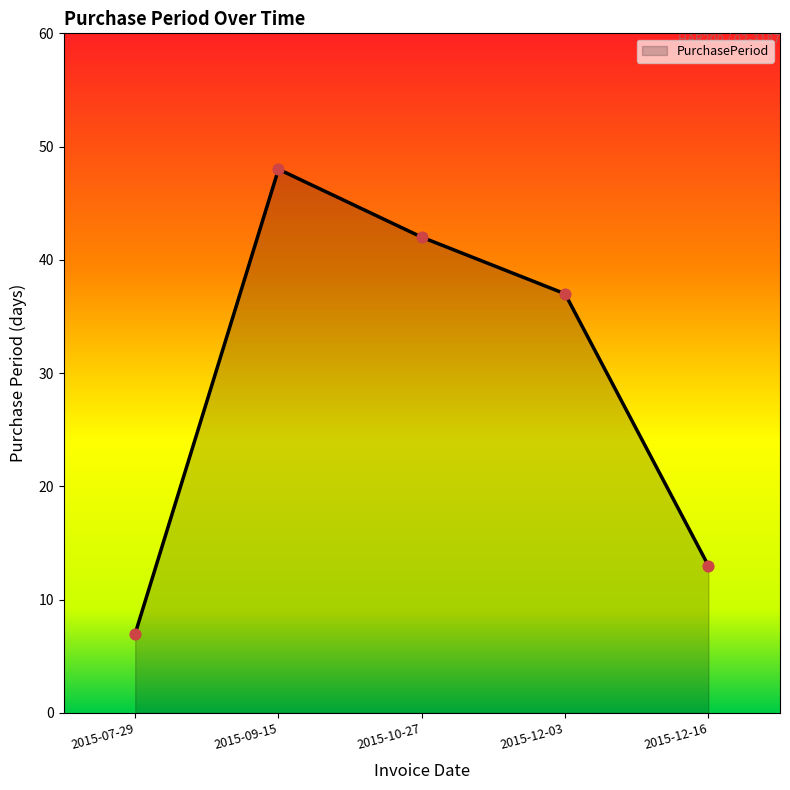

Between 2015-09-15 and 2015-10-27, which is larger?

2015-09-15